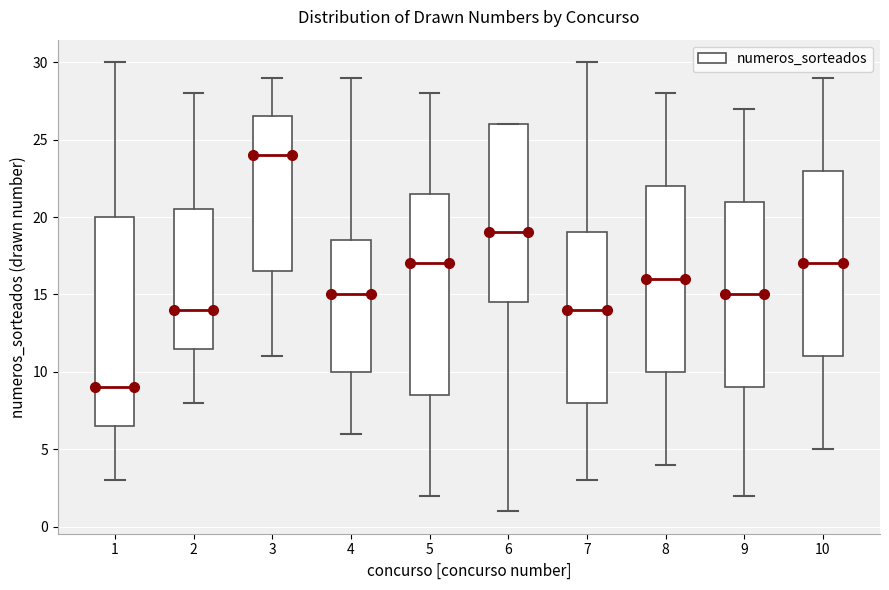

Where is the lower edge of the box at x = 7 on the y-axis? The values are not printed on the chart, so give them approximately, as read against the axis.

8.0